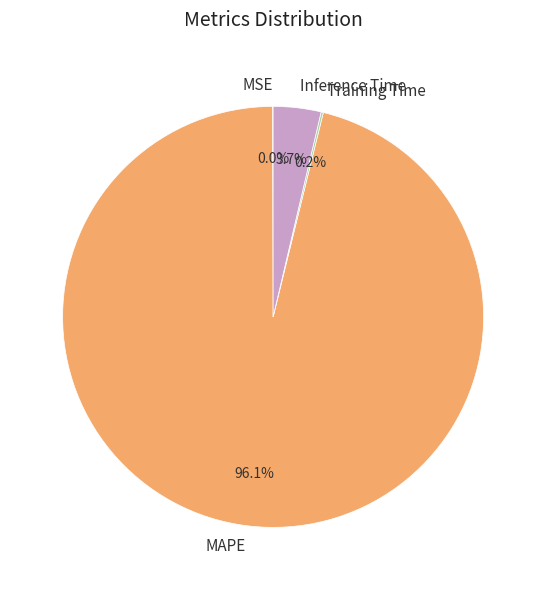

Is MAPE the majority of the pie?

Yes